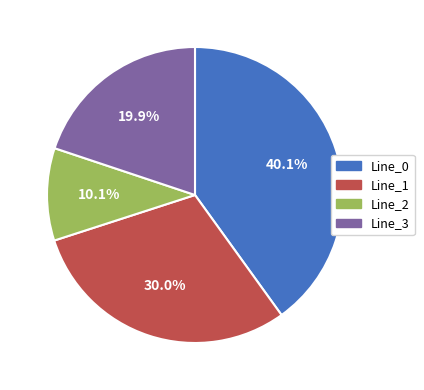

To the nearest percent, what is the combined percentage of Line_3 and Line_1?

50%